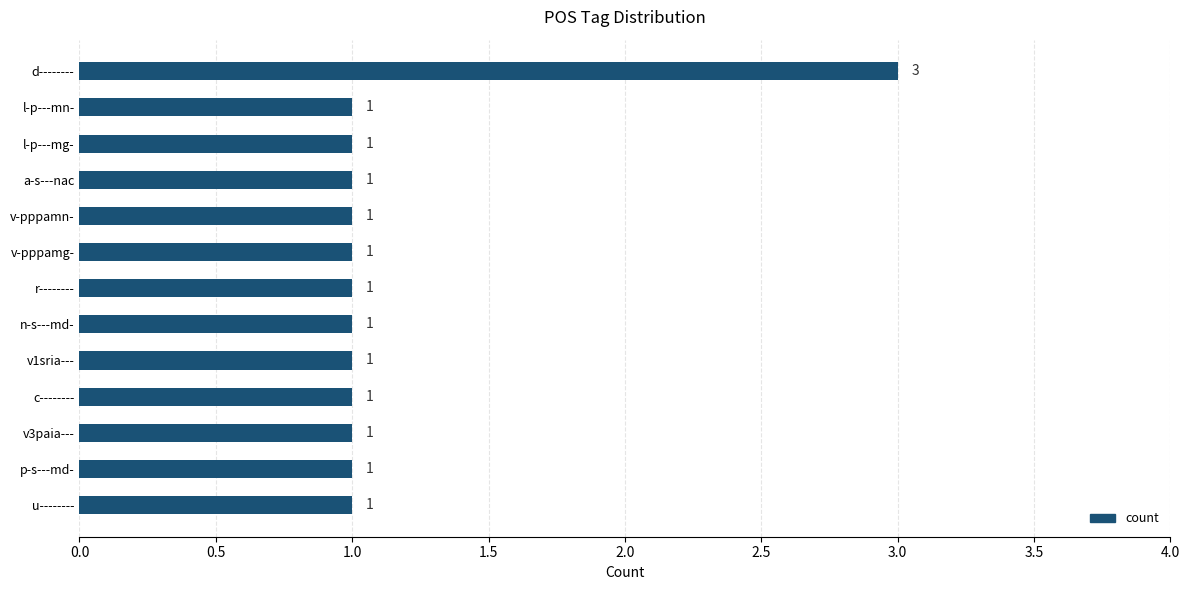

Read the value at d--------.

3